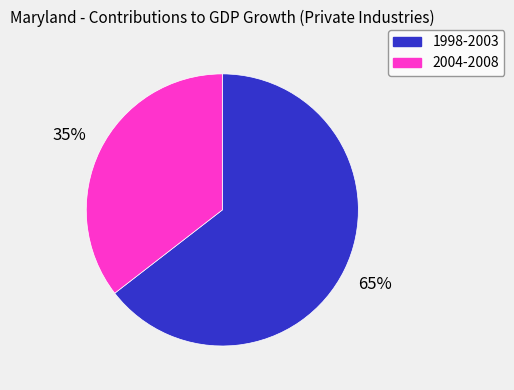

To the nearest percent, what is the average slice percentage?

50%